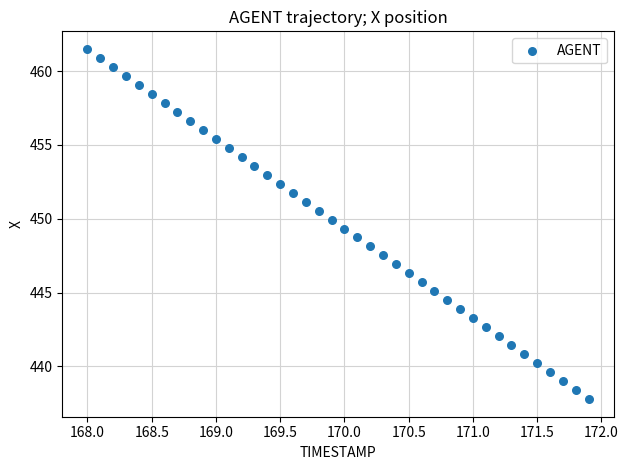

What is the range of Y values (max minus min)?

23.7